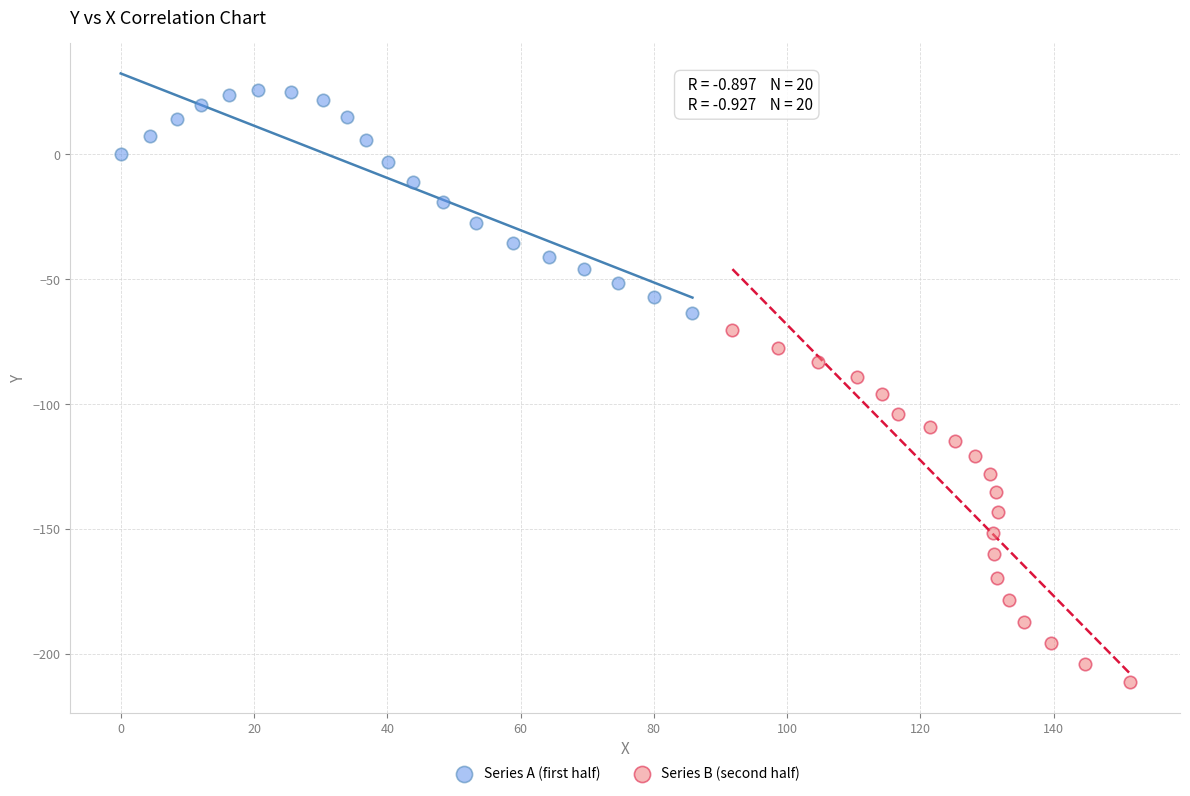

Which series contains the lowest Y value?

Series B (second half)